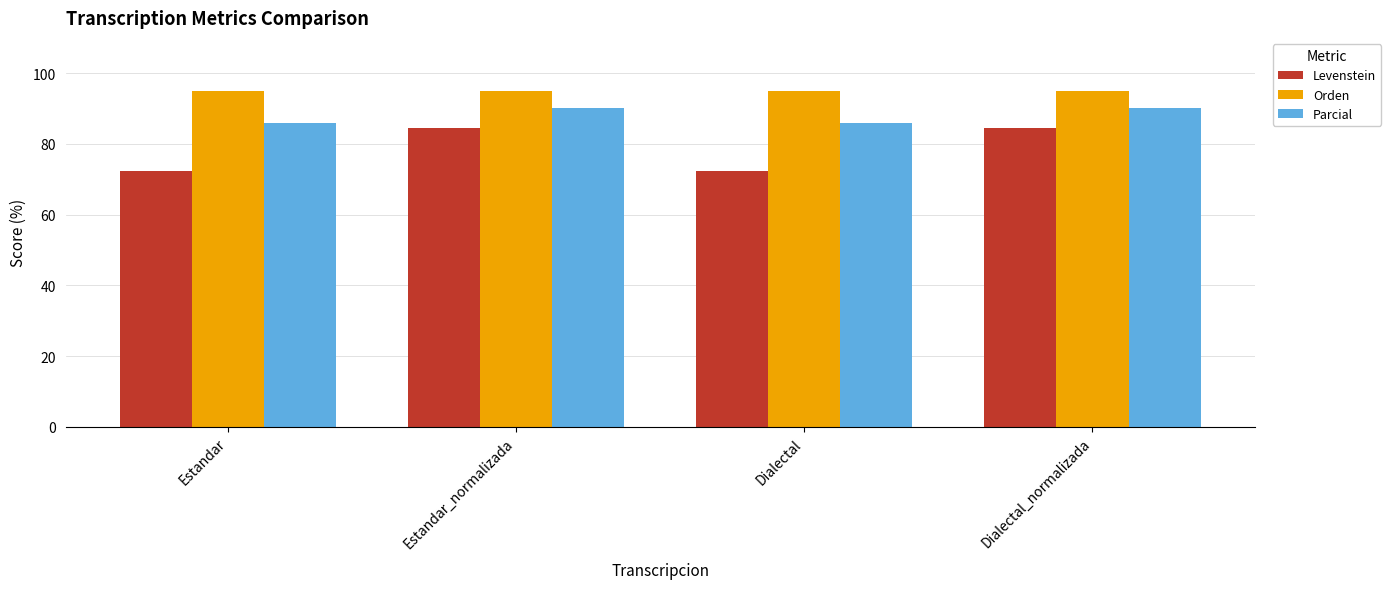

True or false: Orden has a value of 95.1 at Estandar_normalizada.

True